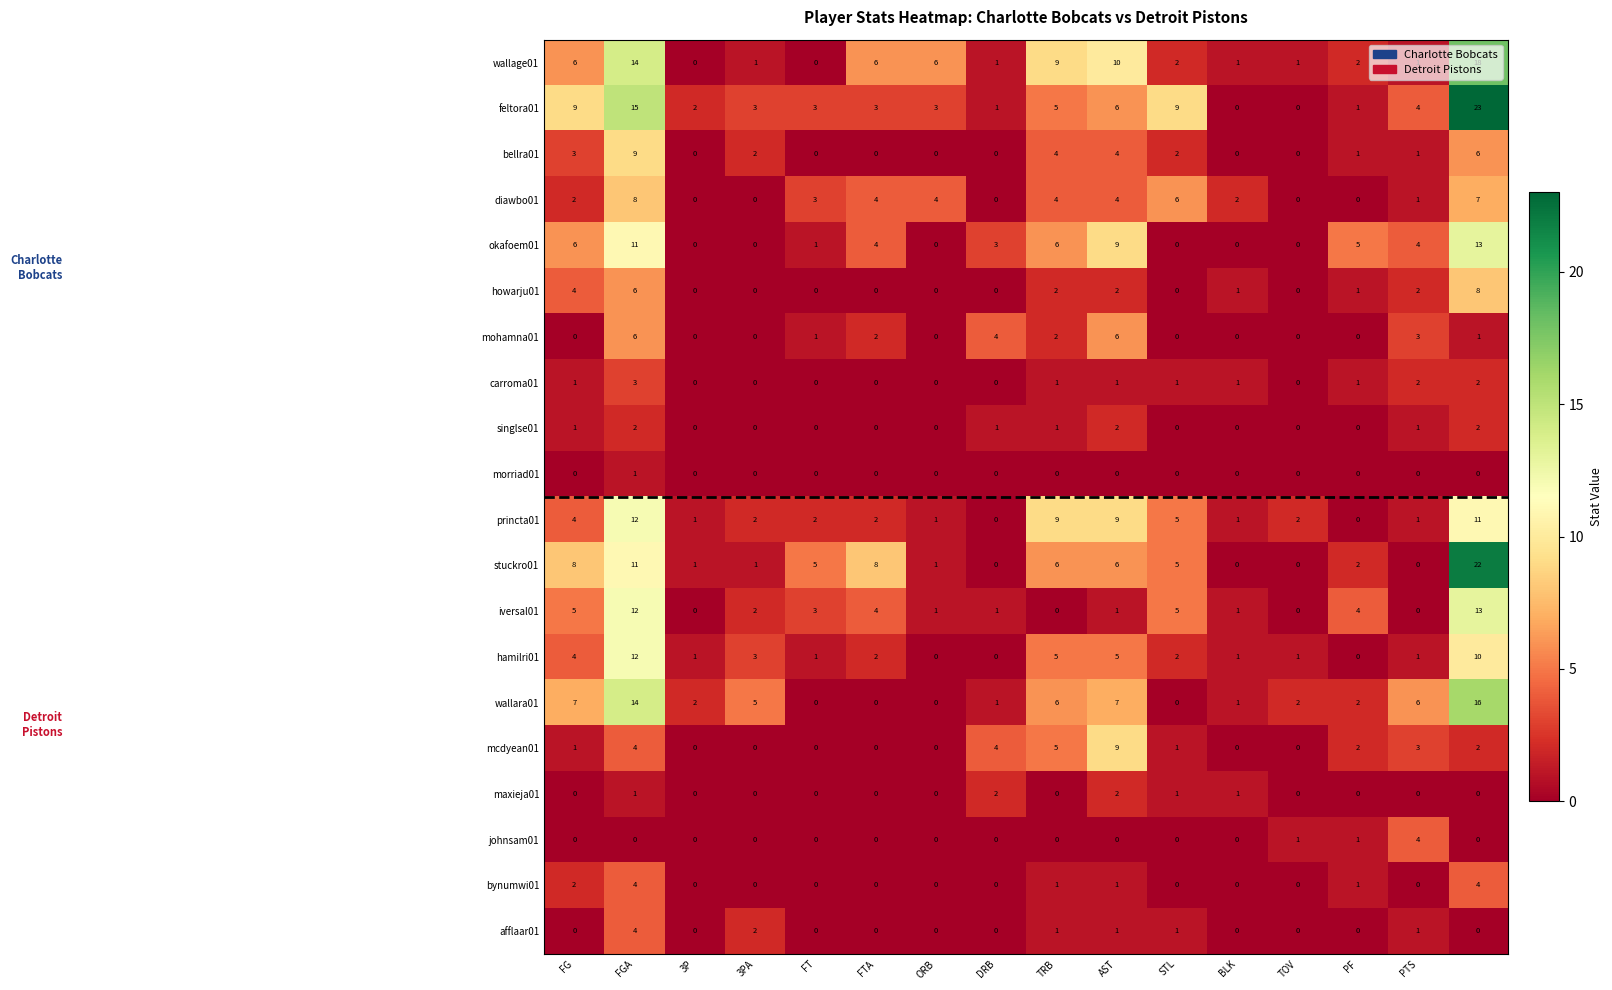

How many diawbo01 values are between 0 and 4?

13